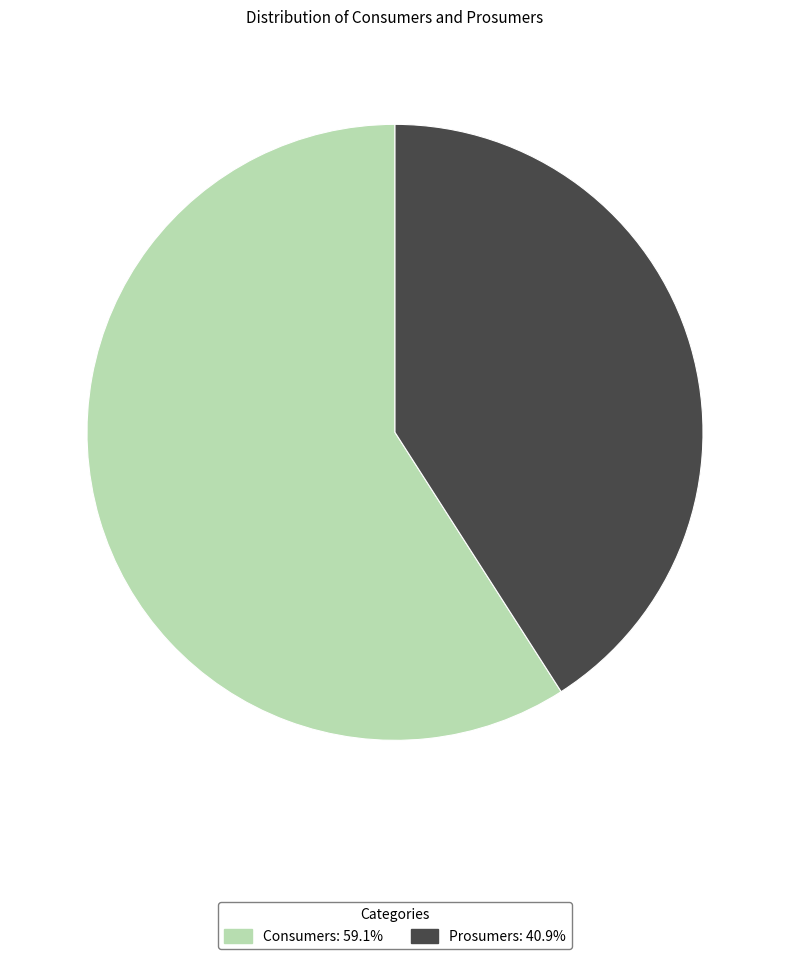

What is the majority slice?

Consumers